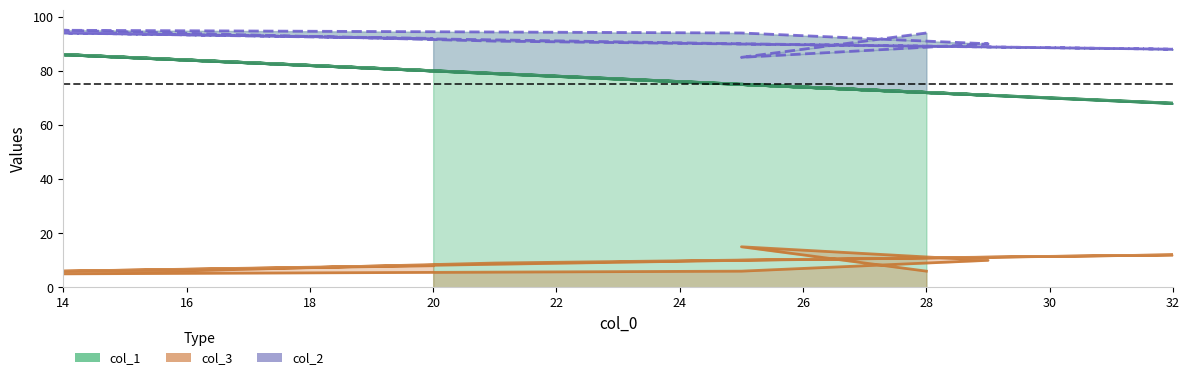

Read the col_3 value at 14, to the nearest 5.

5